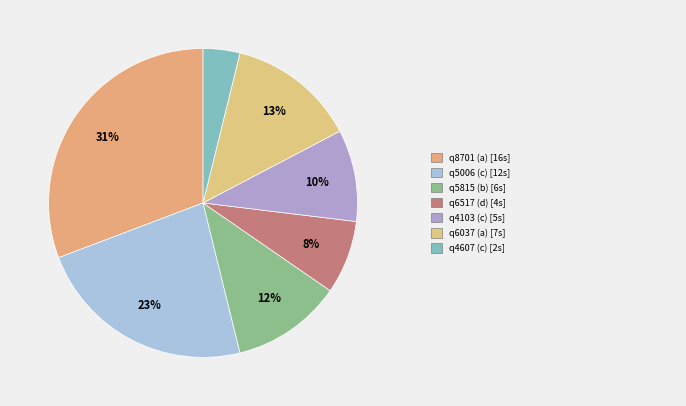

How many segments does this pie chart have?

7